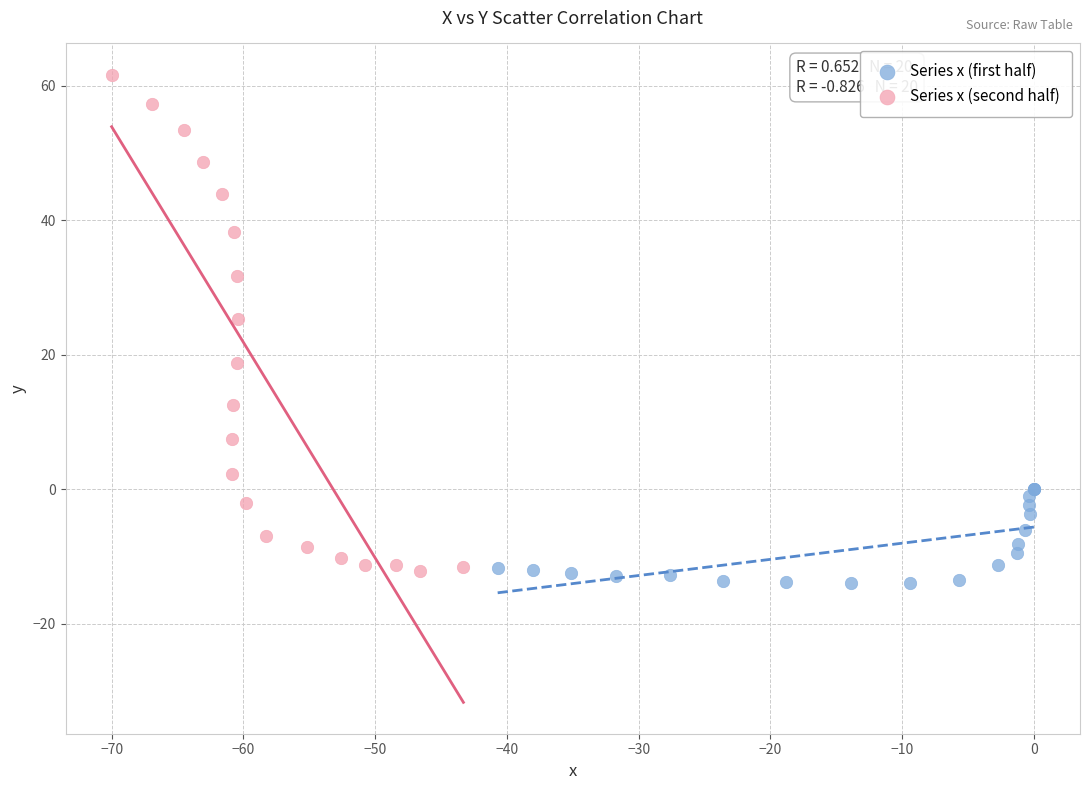

Which series has the widest spread of Y values?

Series x (second half)